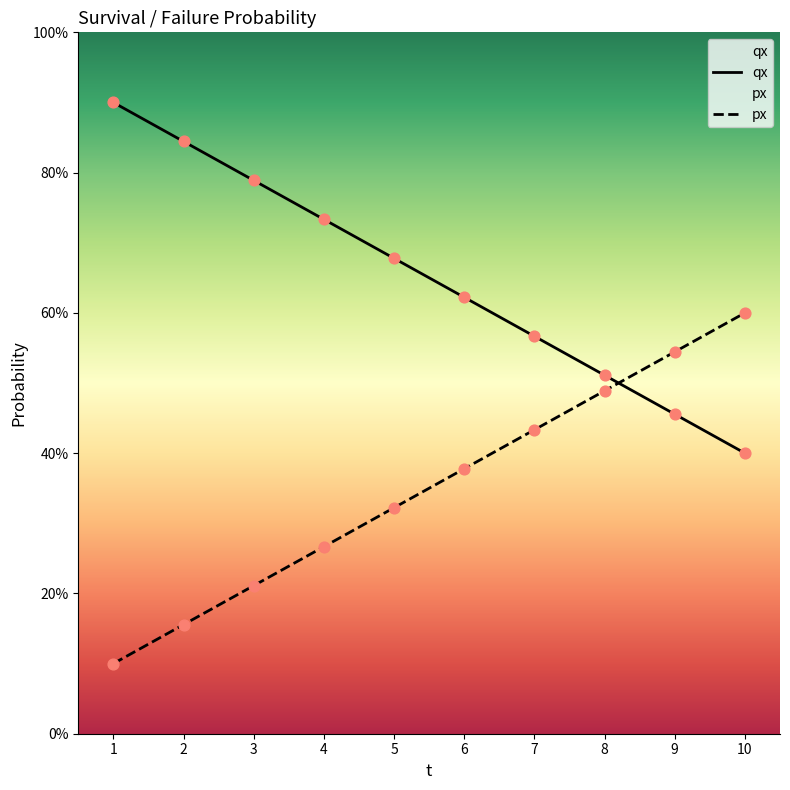

At which category is the sum across all series the highest?

1